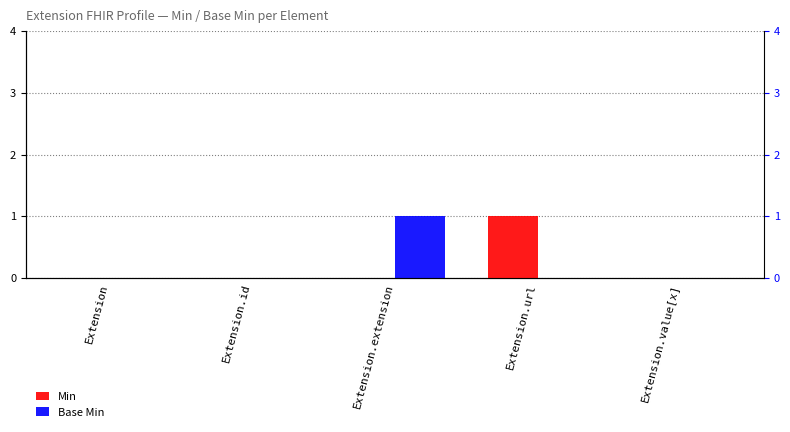

Does the chart contain any negative values?

No